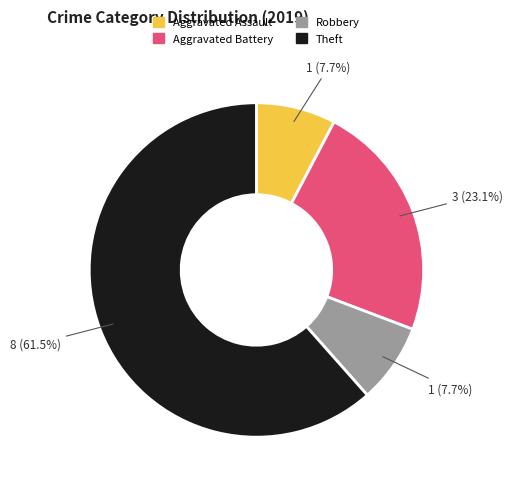

Which has a higher value, Robbery or Theft?

Theft